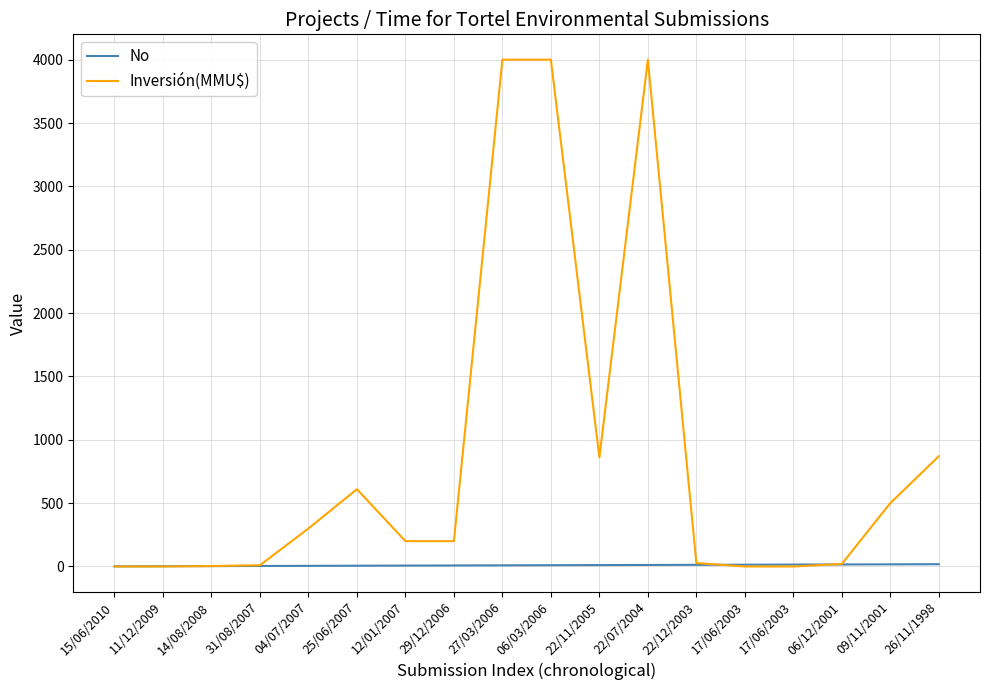

Which has a higher value, 22/07/2004 or 22/11/2005?

22/07/2004